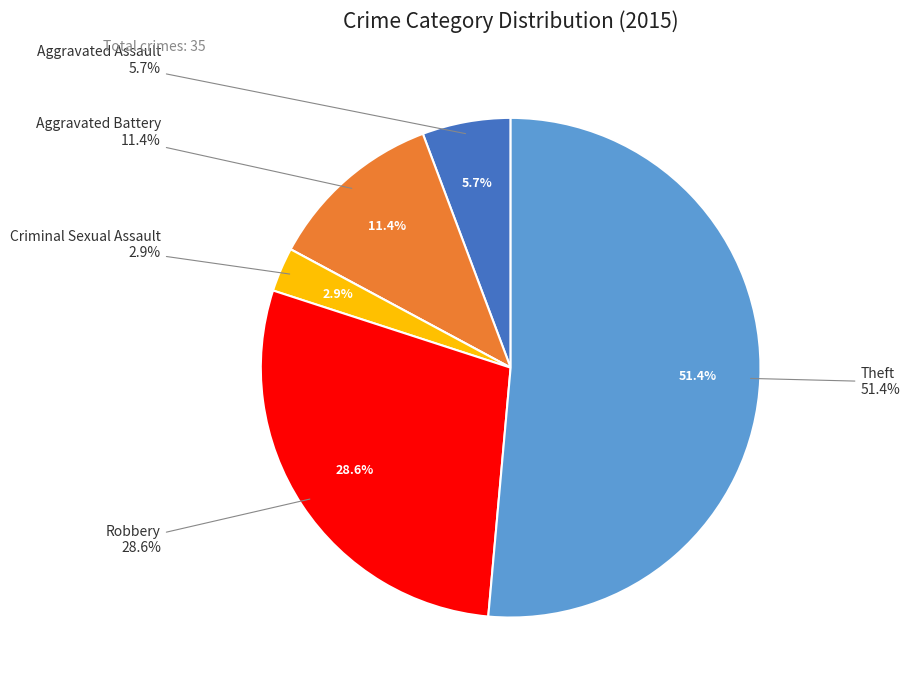

Does Robbery represent more than half of the total?

No